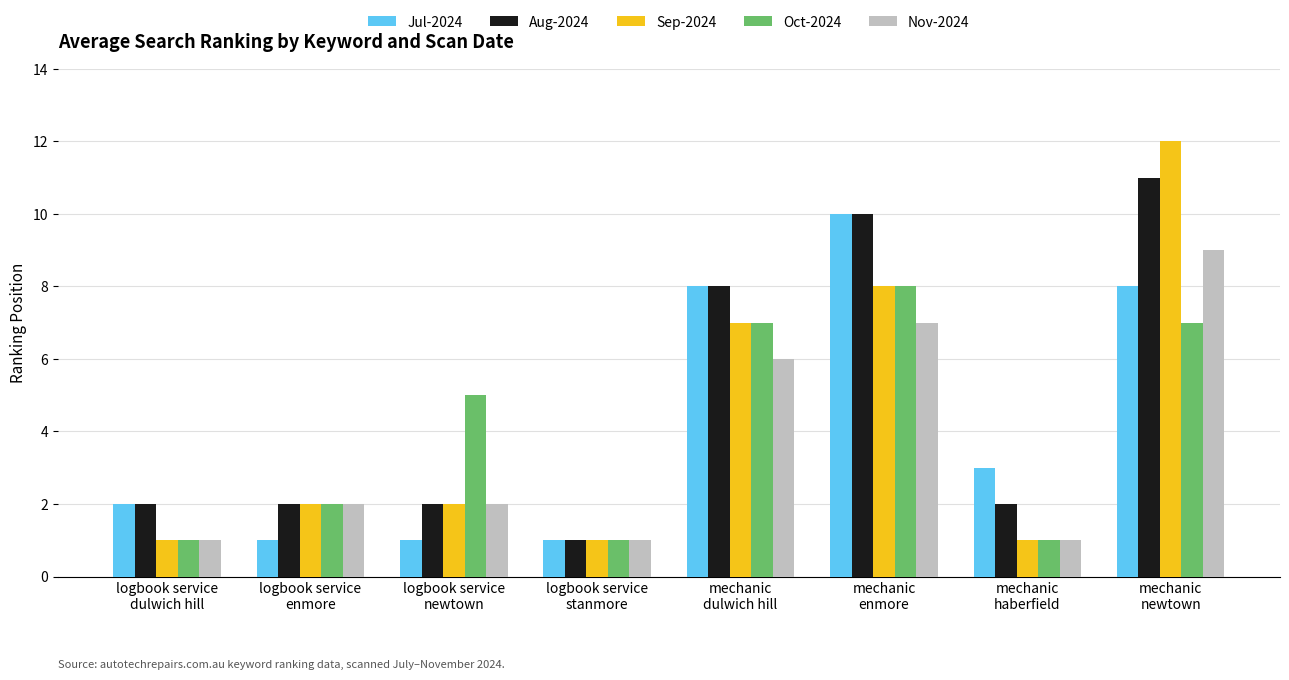

Which series has the largest range (max minus min)?

Sep-2024